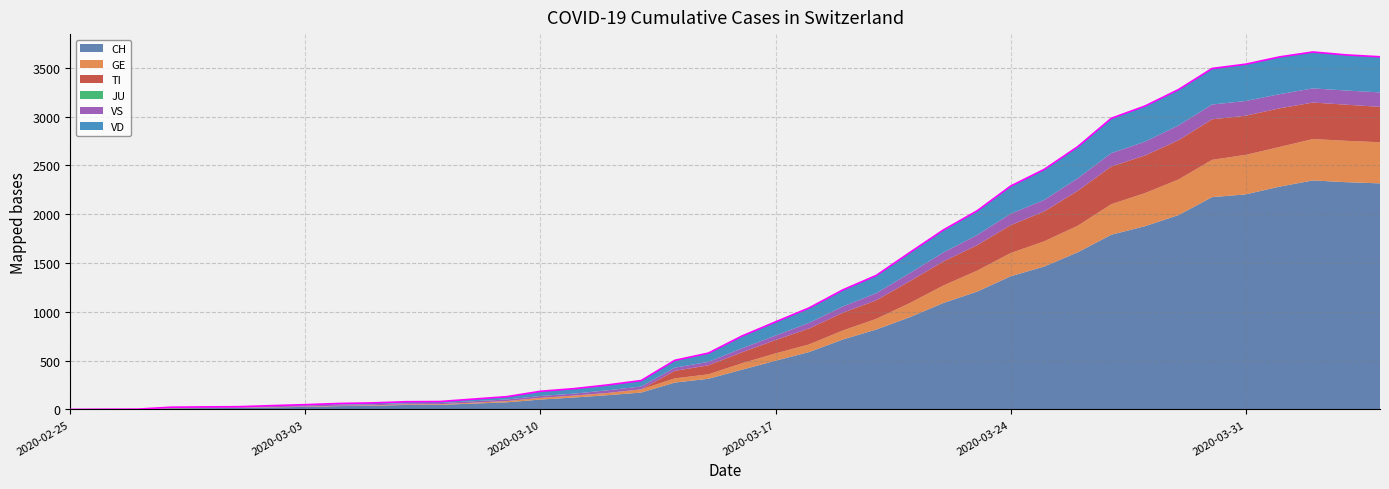

True or false: VS and JU cross at least once.

False